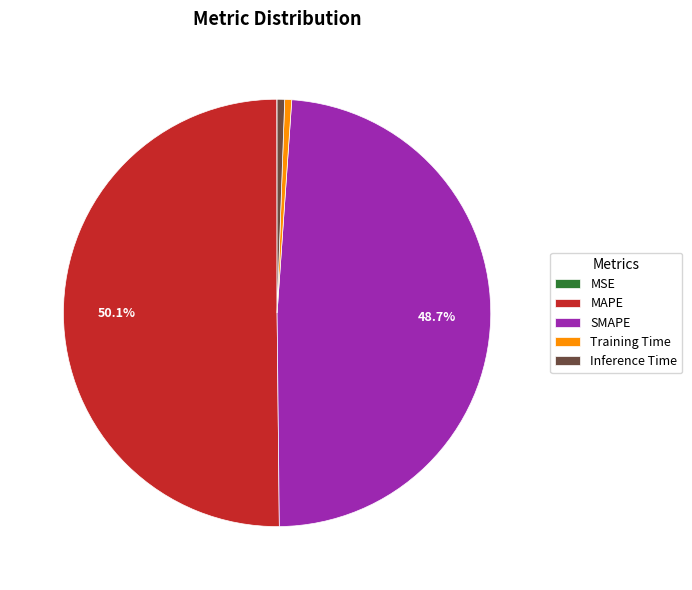

Combined, what portion of the pie is SMAPE and MAPE?

98.9%